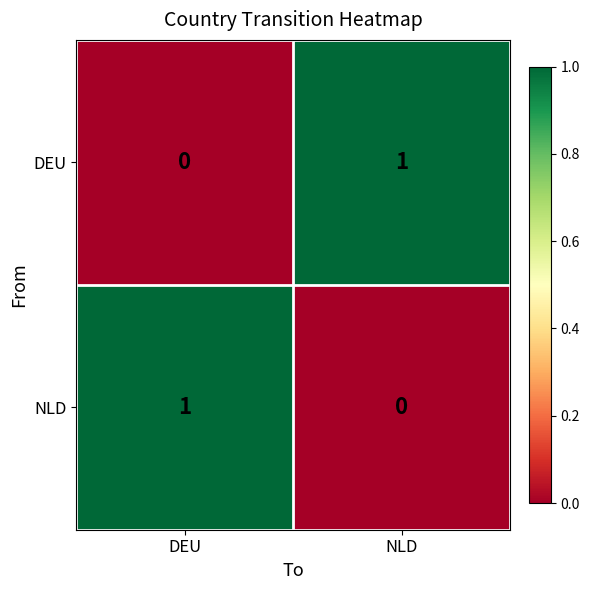

What is the total value across all series at NLD?

1